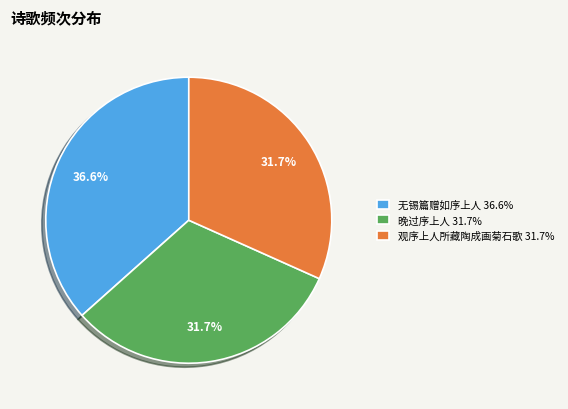

What percentage is NOT represented by 晚过序上人 31.7%?

68.3%